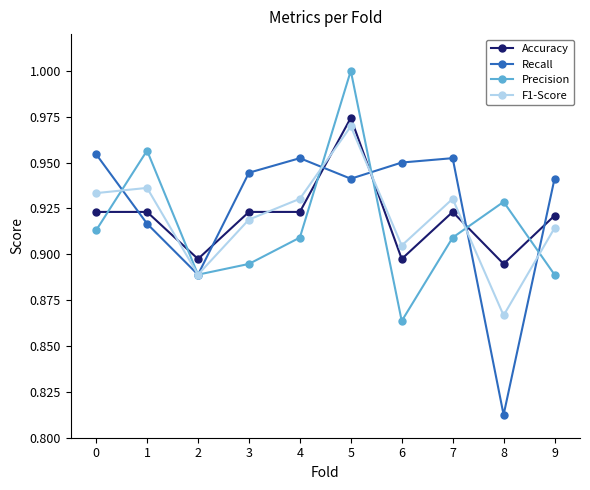

What are all the series names shown in the legend?

Accuracy, Recall, Precision, F1-Score